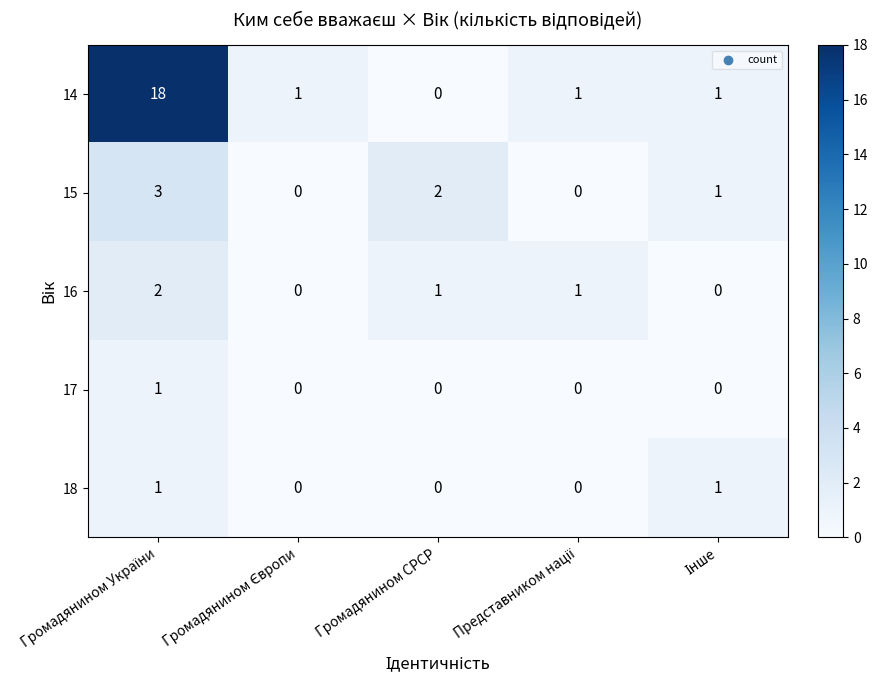

Reading left to right, what are all the values shown in this chart?

14: 18	1	0	1	1
15: 3	0	2	0	1
16: 2	0	1	1	0
17: 1	0	0	0	0
18: 1	0	0	0	1